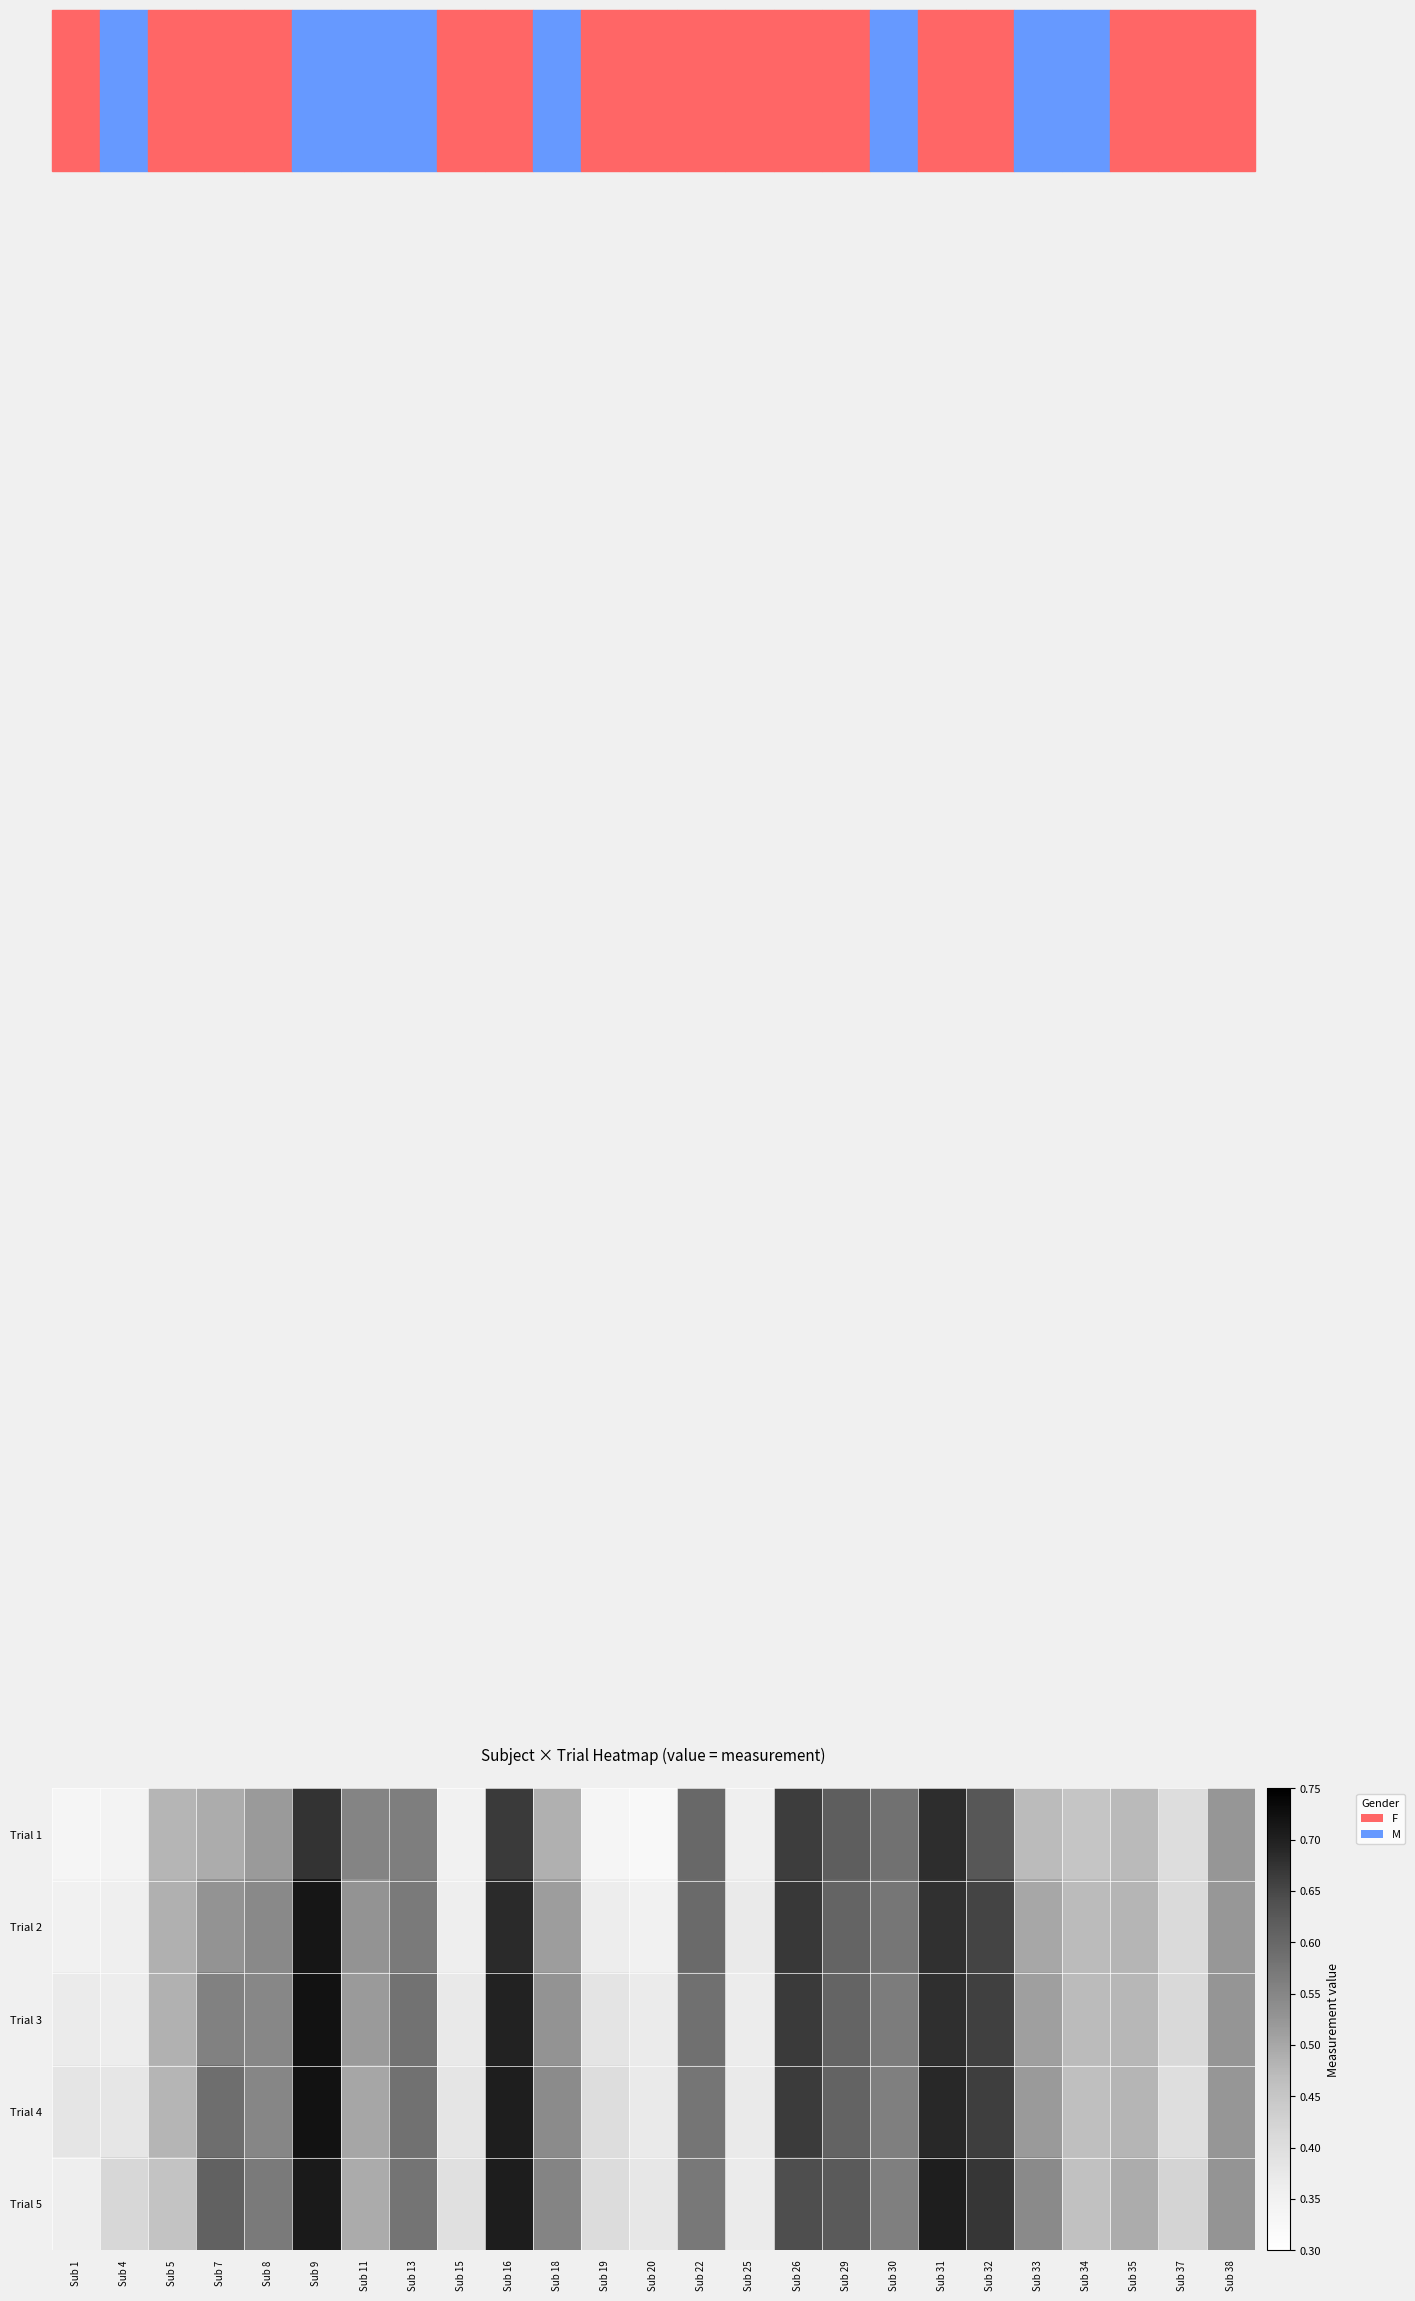

Between Sub 7 and Sub 19, which series saw the biggest shift?

Trial 5